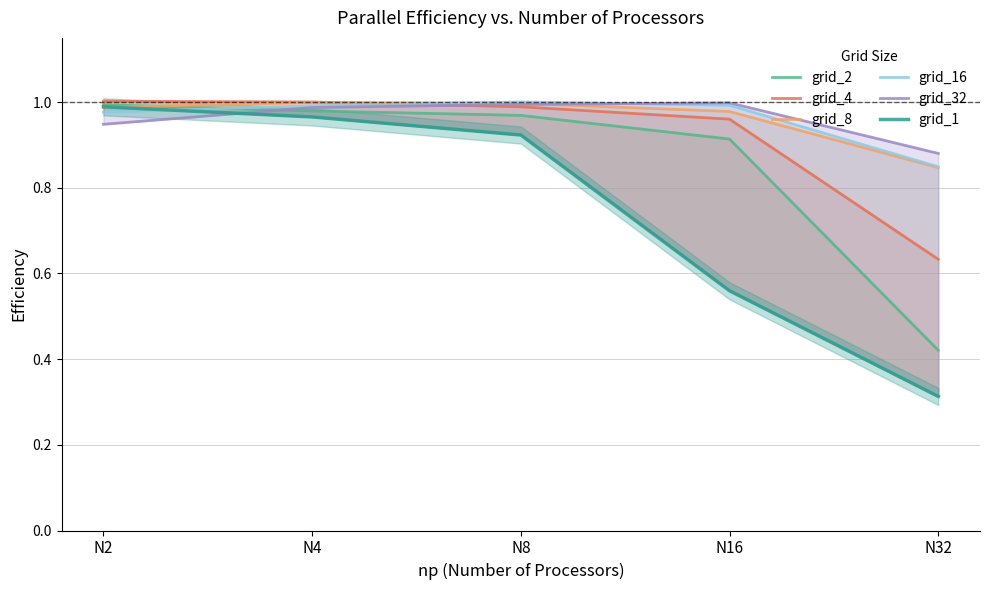

Does the chart display data point markers on the line(s)?

No